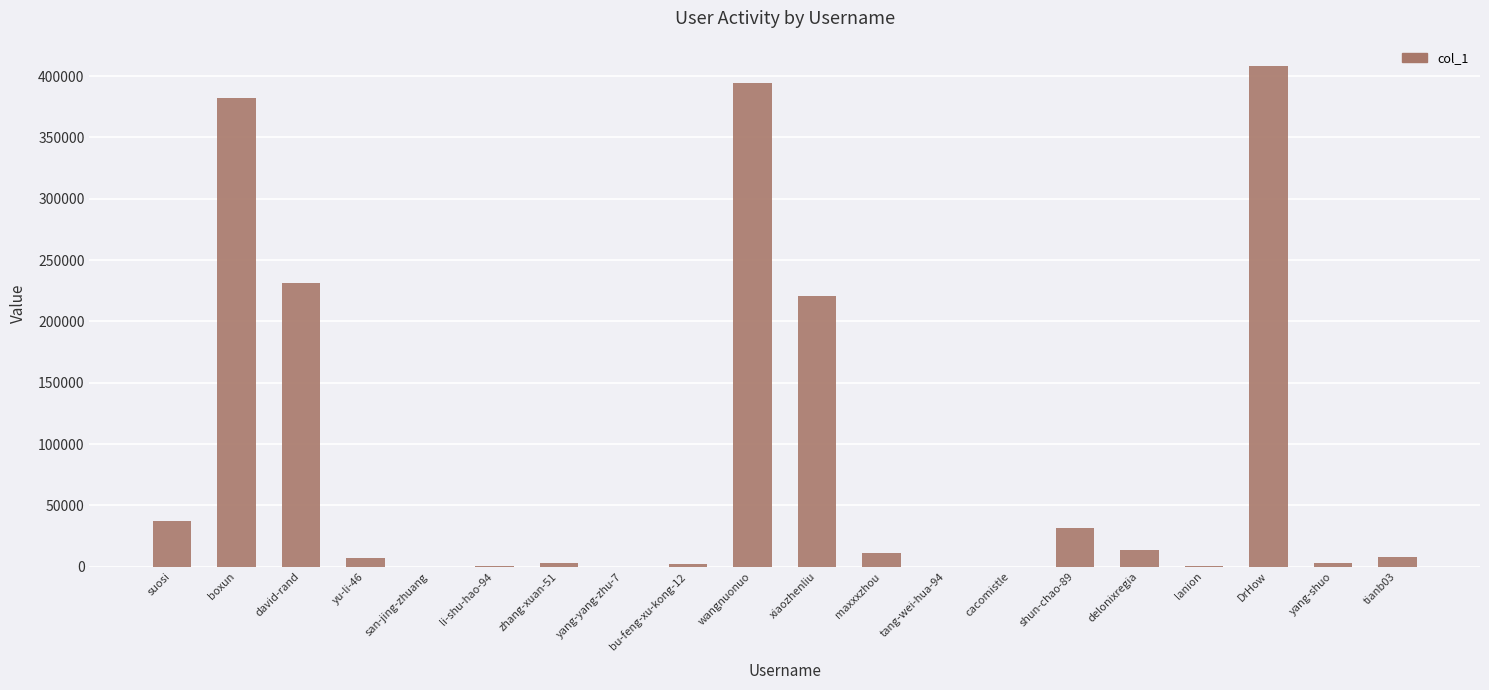

Is it true that the value at lanion is 589?

True